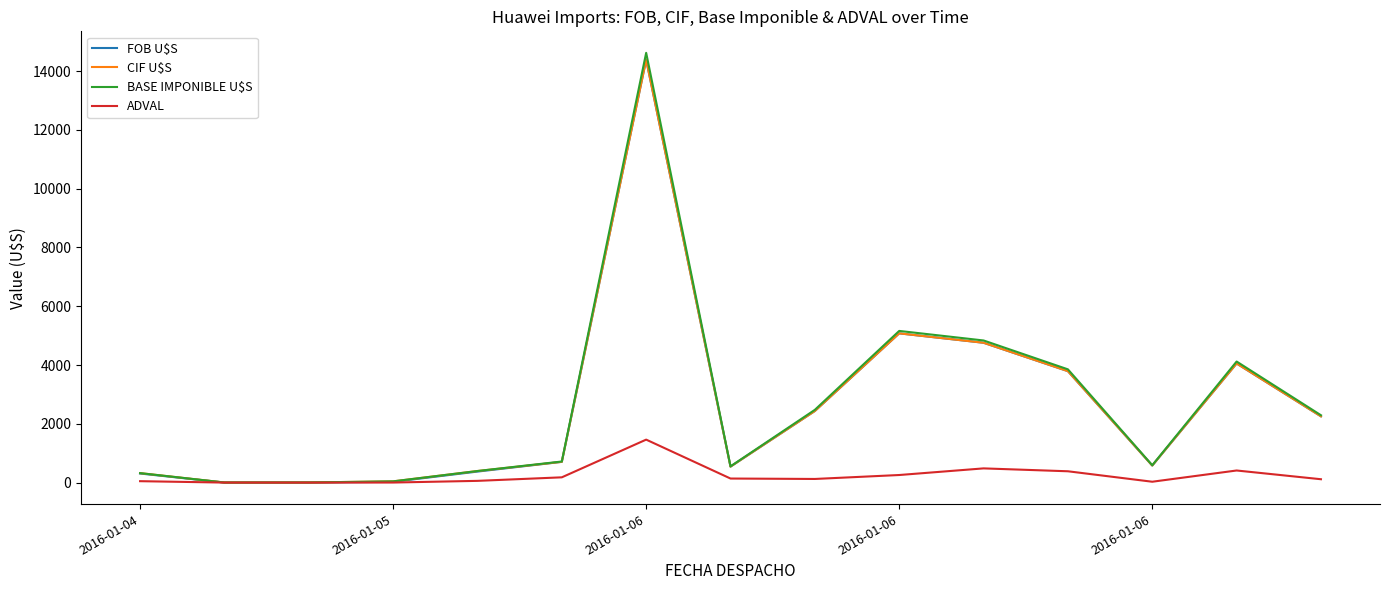

What is the highest value of the BASE IMPONIBLE U$S series?

14621.4